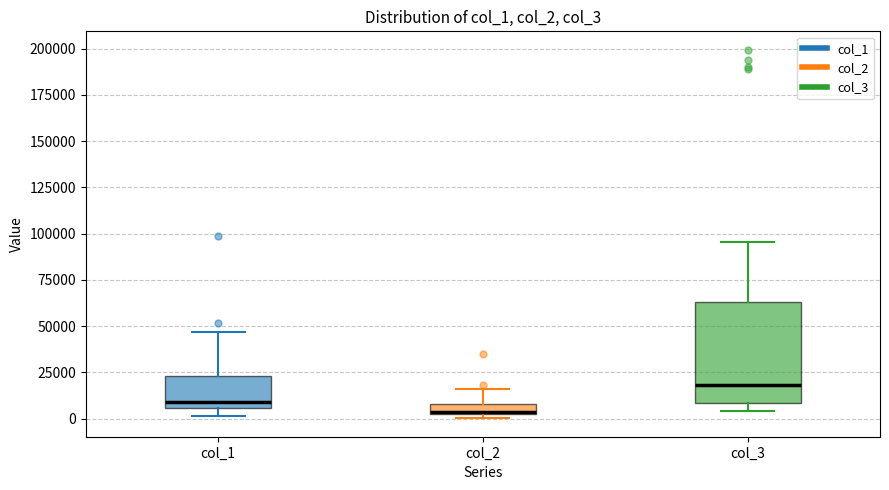

Which box has the lowest median line?

col_2